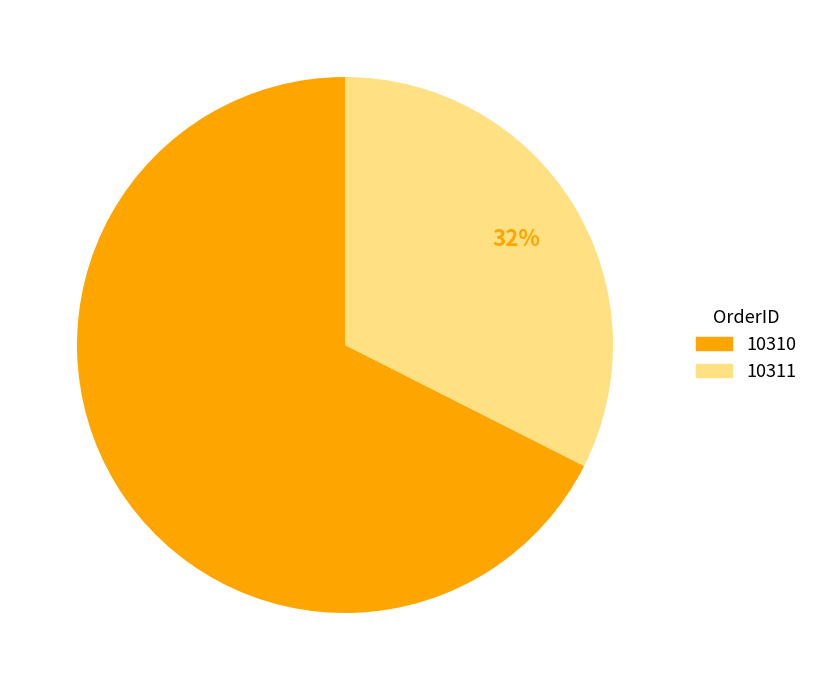

Which slice represents more than half of the pie?

10310